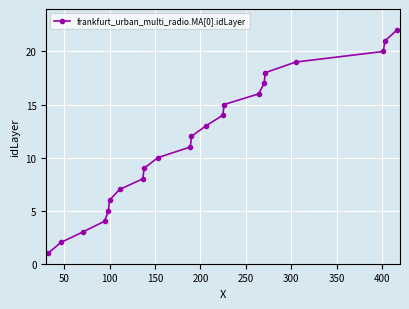

What is the difference between the maximum and minimum values?

21